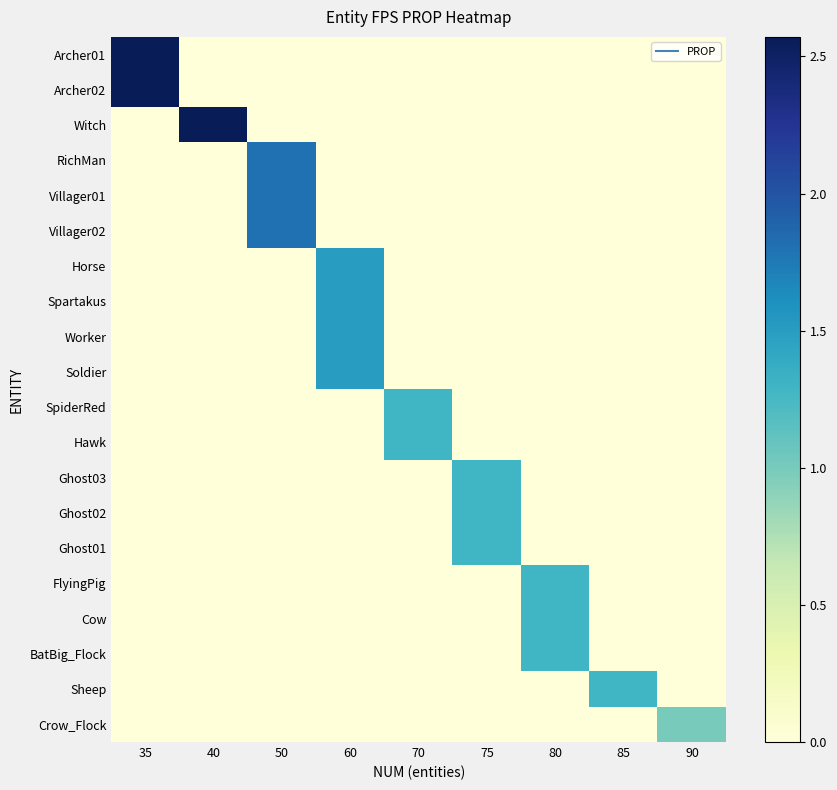

Count the number of data series in this chart.

20